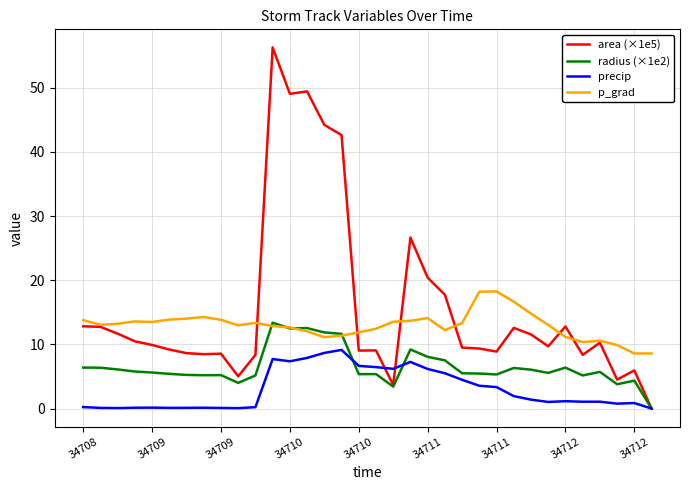

Which series has the largest total across all categories?

area (×1e5)